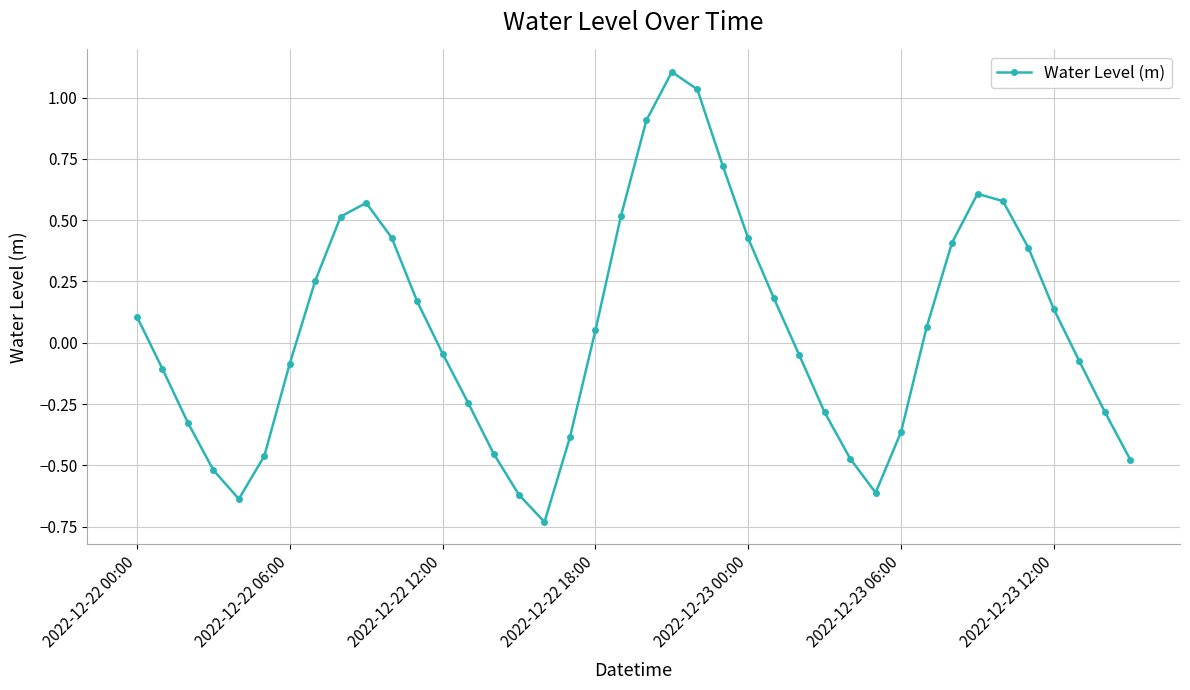

What is the difference between the maximum and second lowest values?

1.7